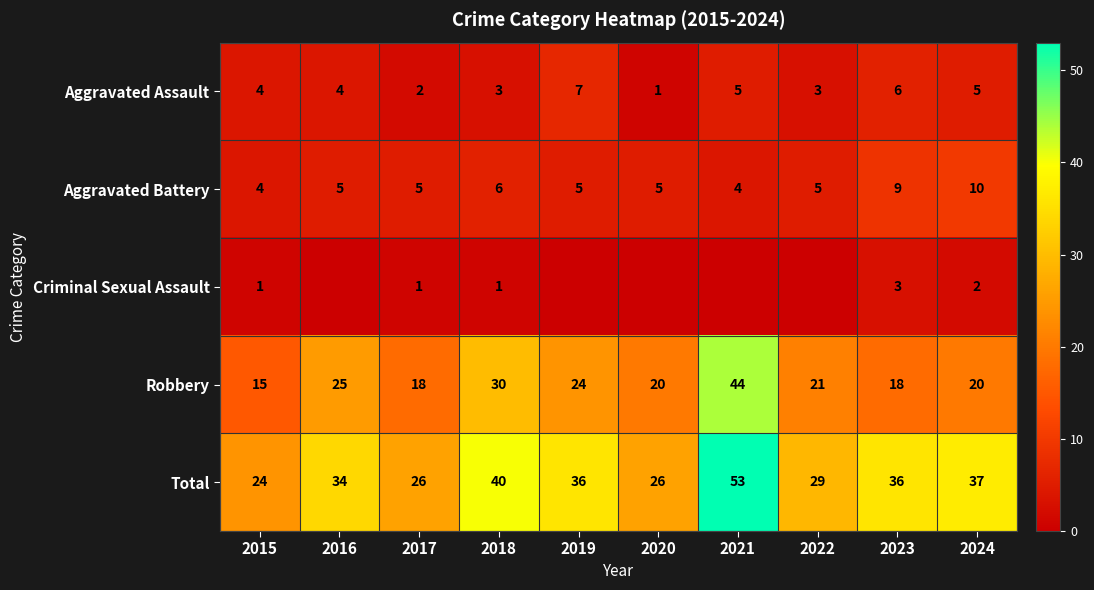

Read the Total value at 2018, to the nearest 5.

40